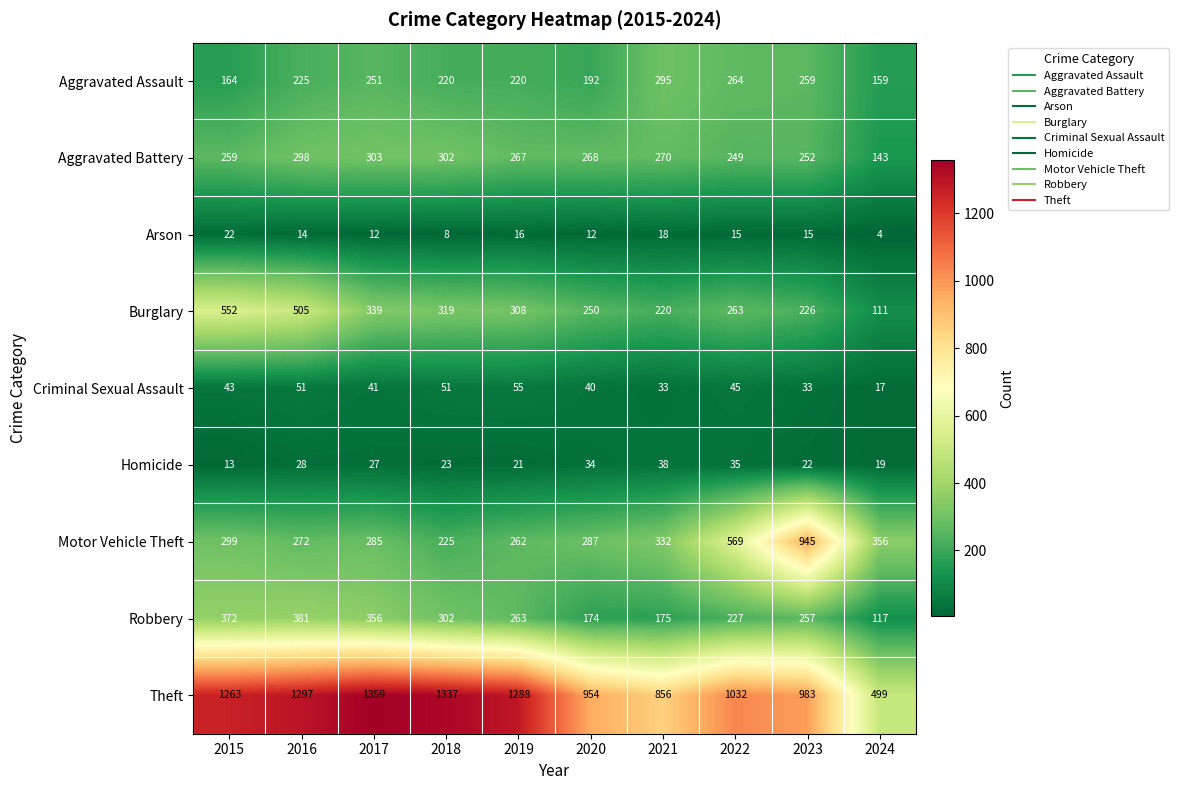

Is the value of Criminal Sexual Assault at 2016 greater than the value of Theft at 2015?

No